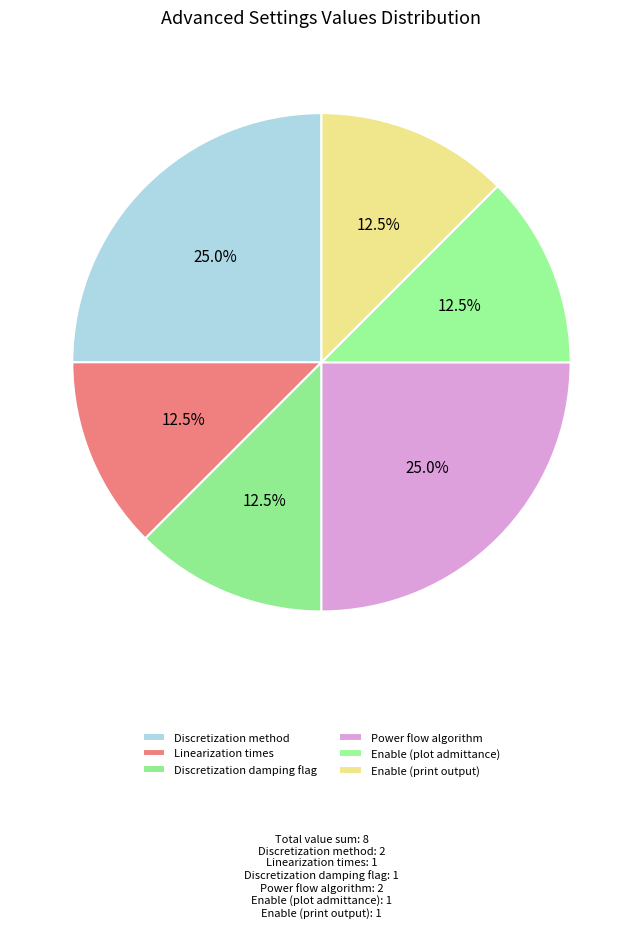

How many segments does this pie chart have?

6